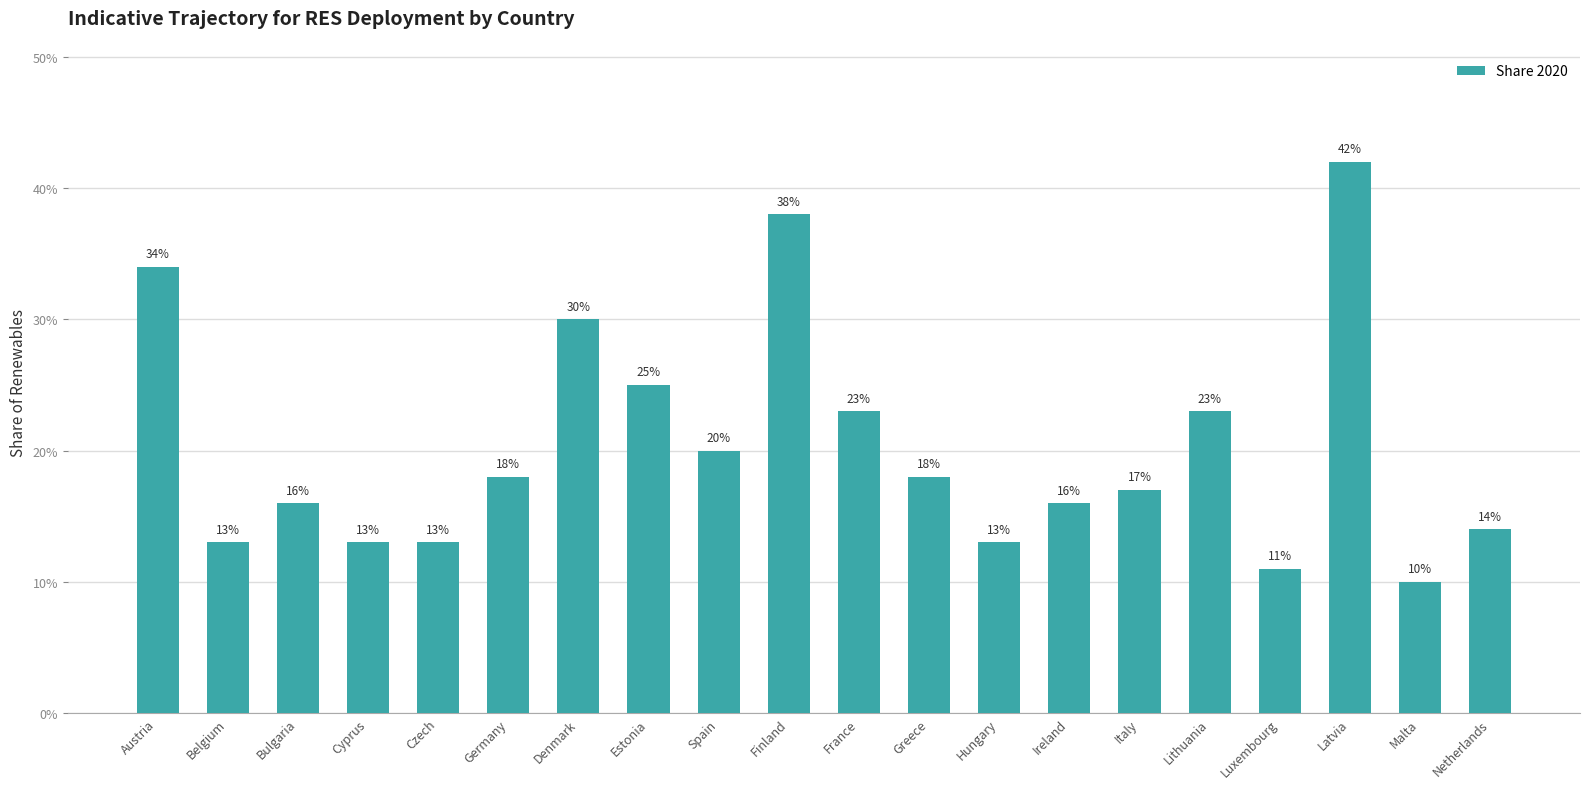

What is the smallest value displayed?

0.1